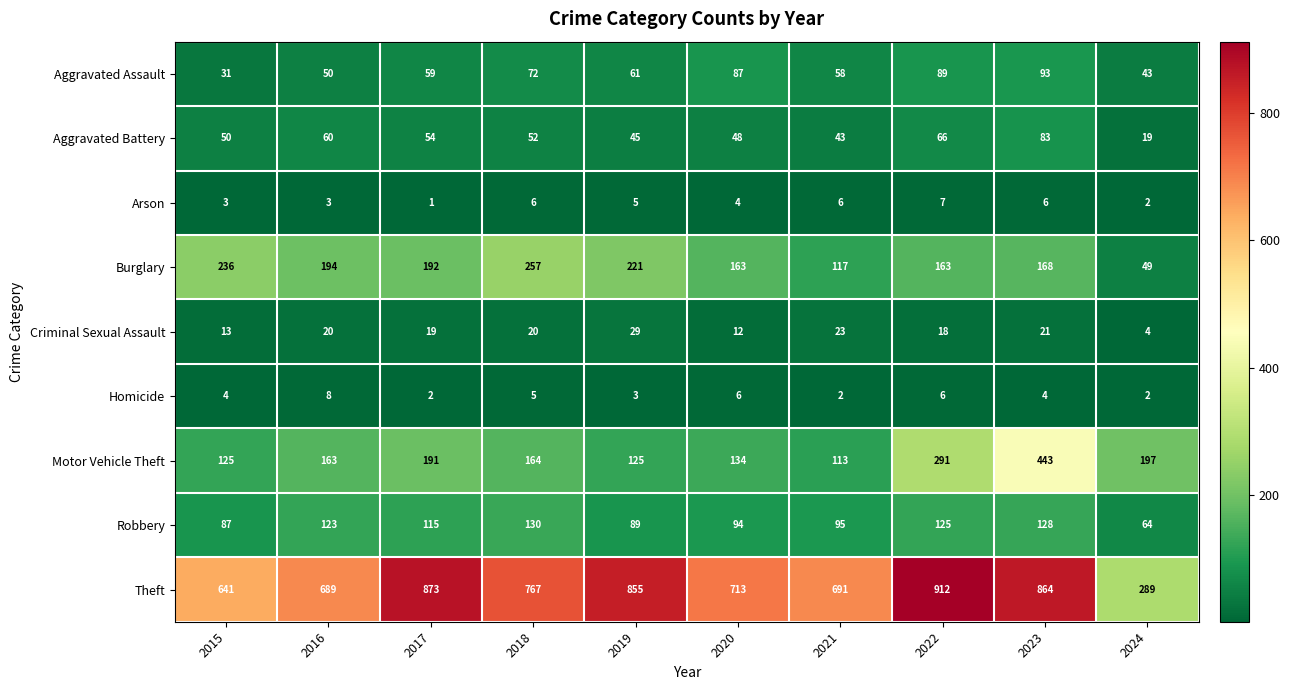

Which series has the widest spread of values?

Theft